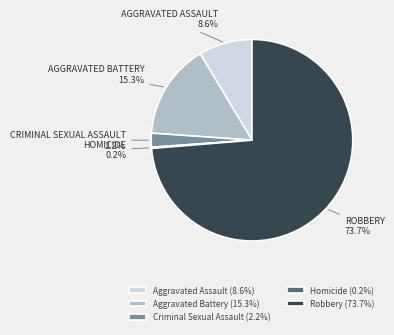

What is the total percentage of Robbery (73.7%) and Criminal Sexual Assault (2.2%)?

75.9%